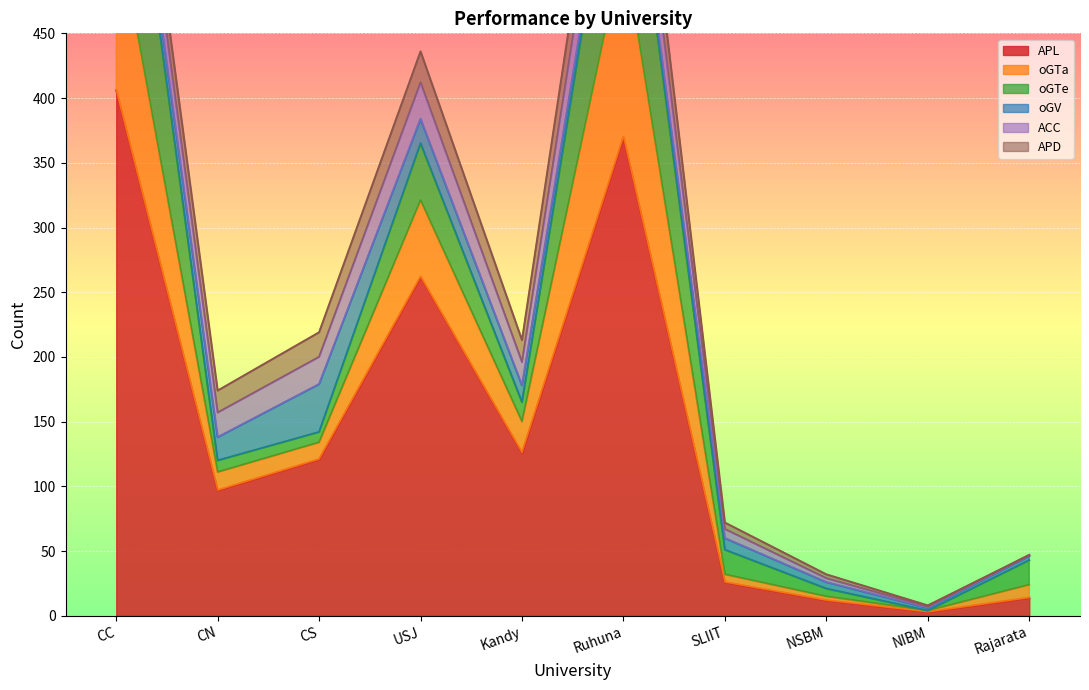

How many intersections are there between ACC and oGTe?

6